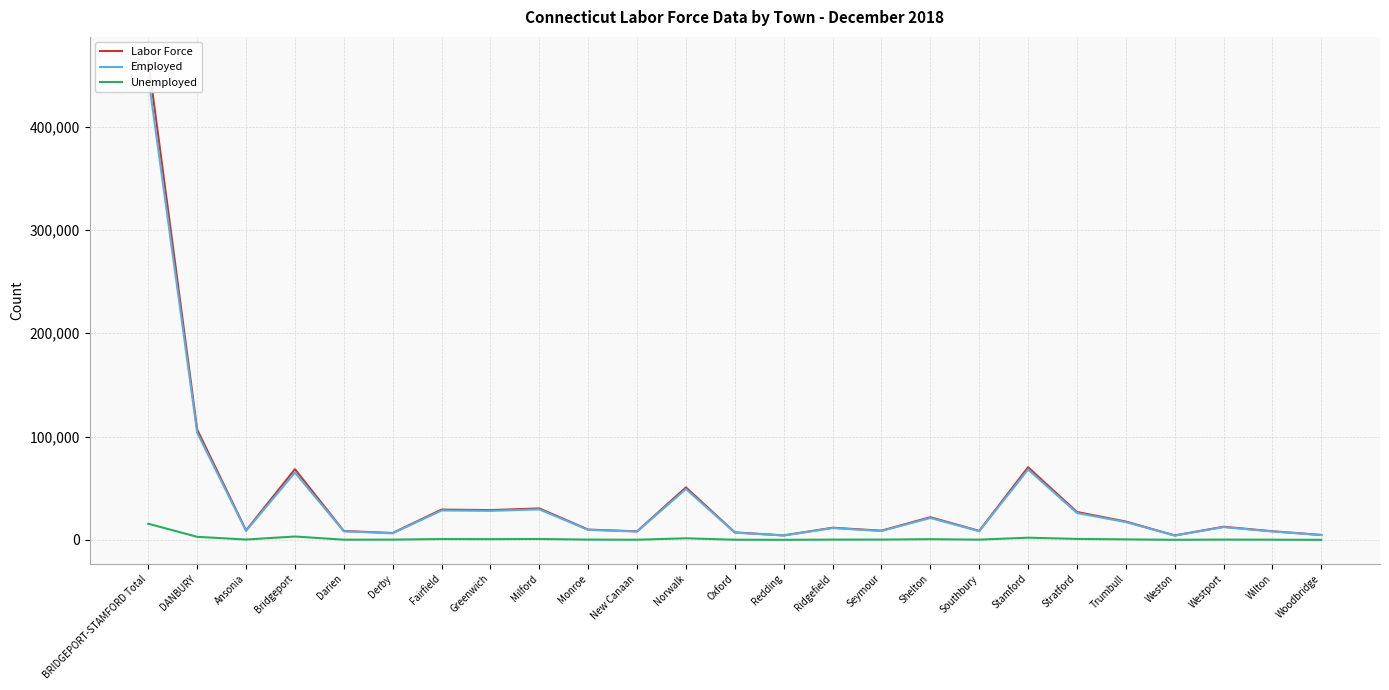

Which has a higher value, Monroe or Stamford?

Stamford